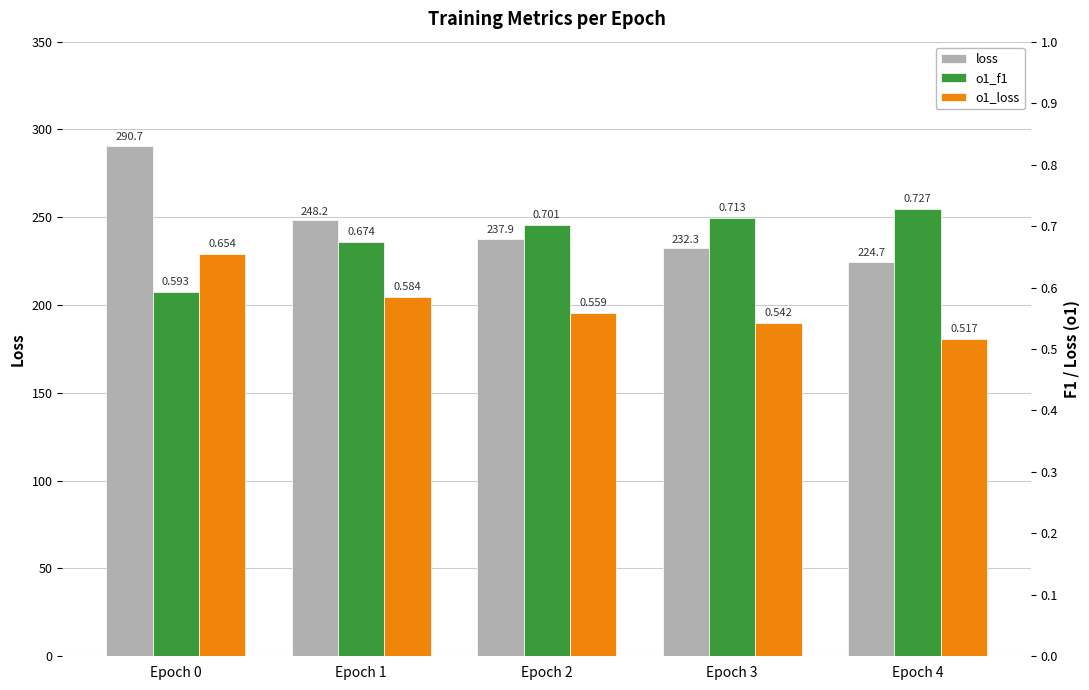

Where is loss nearest to the value 257?

Epoch 1